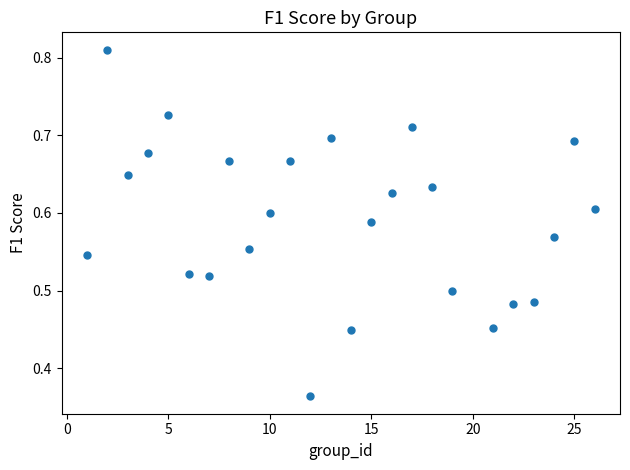

What is the range of X values (max minus min)?

25.0